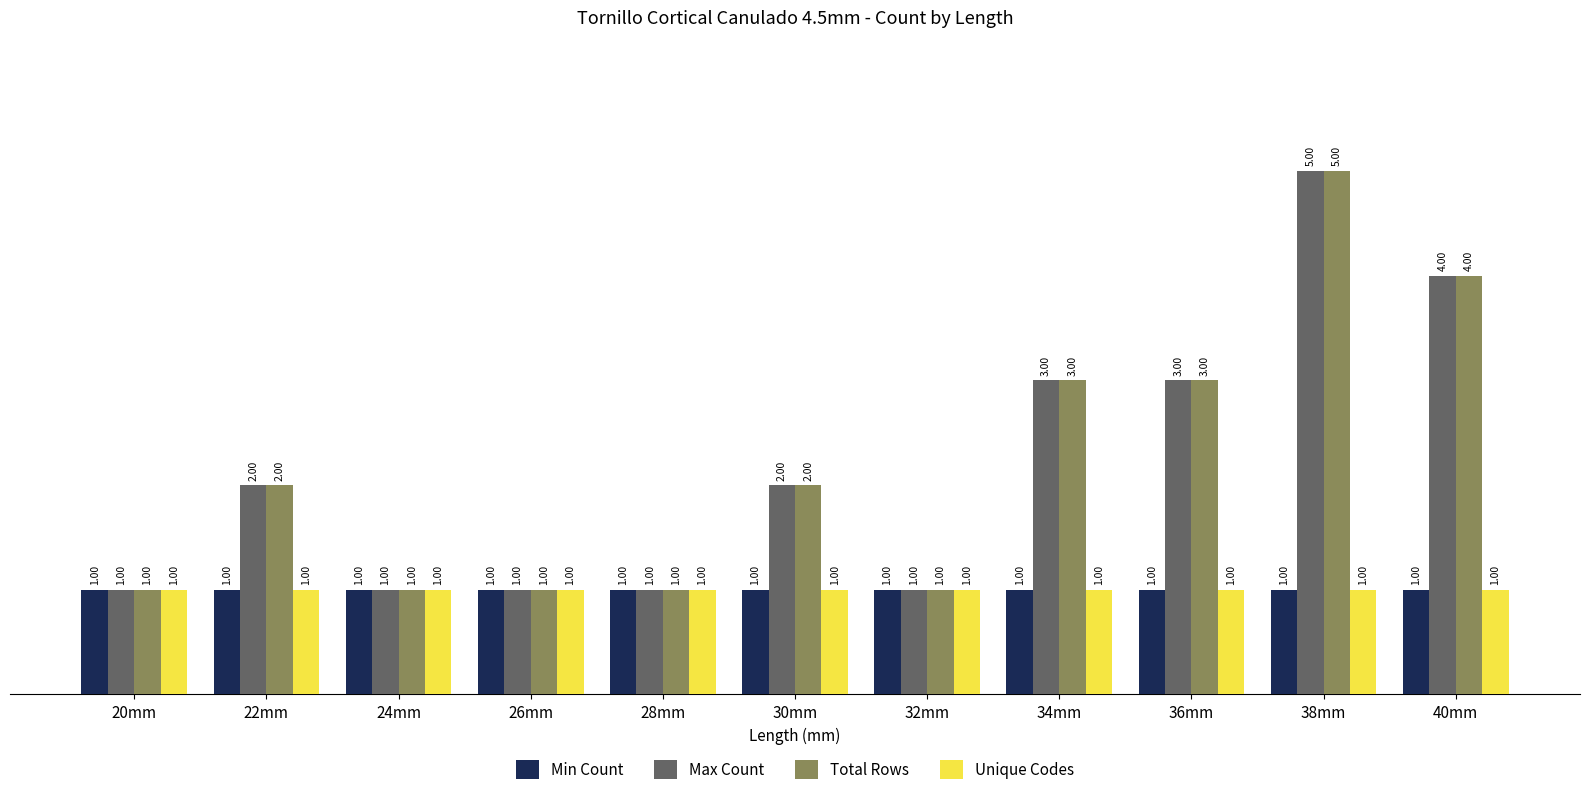

What is the sum of all Max Count values?

24